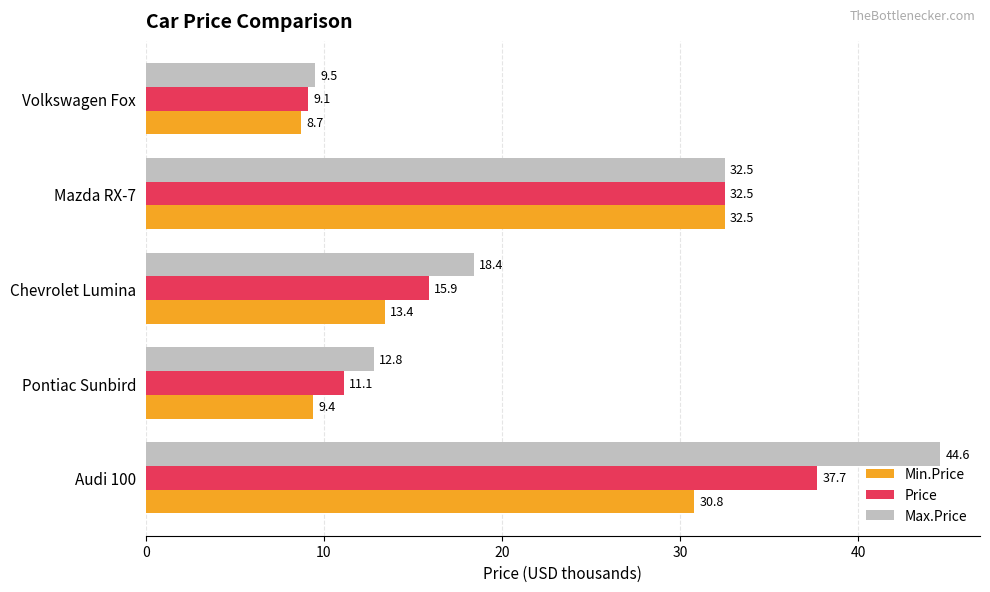

Which category has the lowest value across all series?

Volkswagen Fox